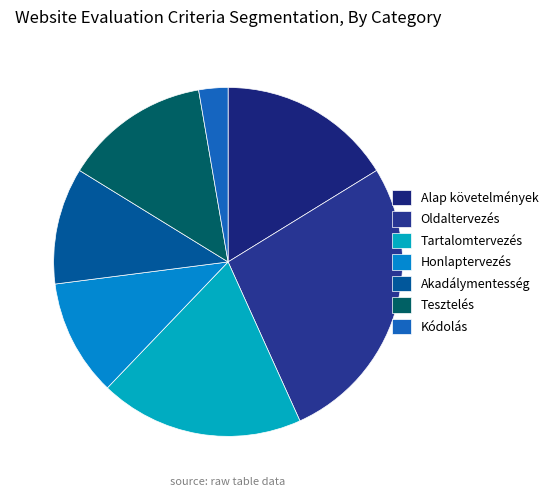

To the nearest percent, what is the difference between the largest and smallest slice percentages?

24%